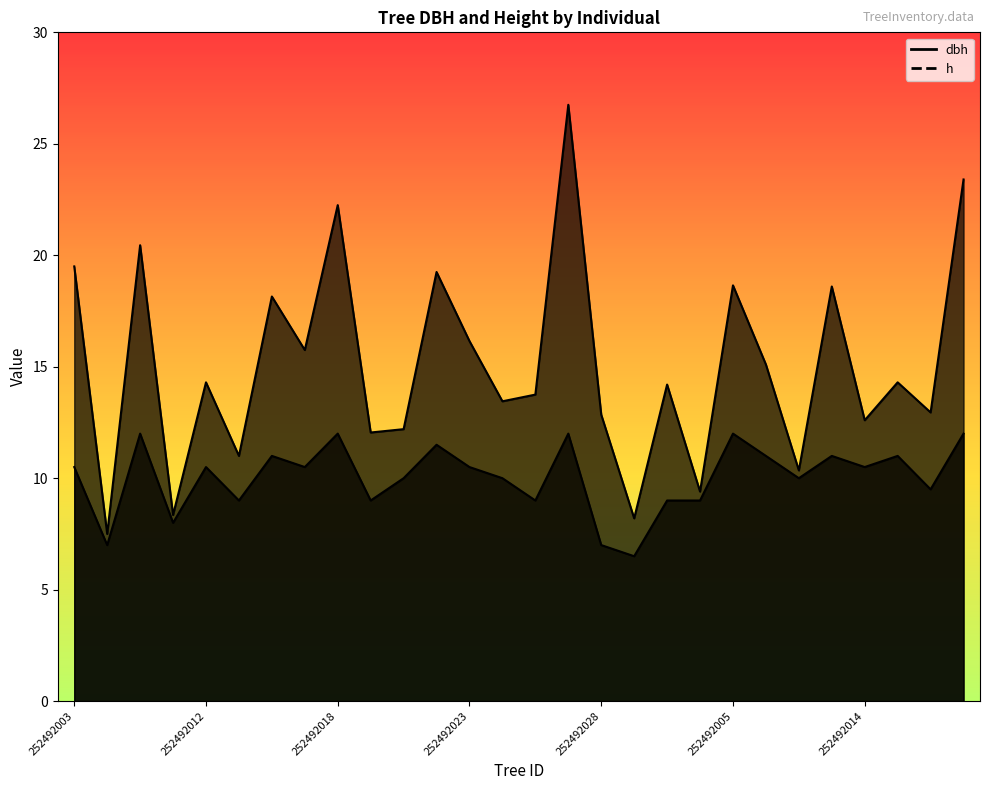

What is the approximate value of h at 252492027?

12.0